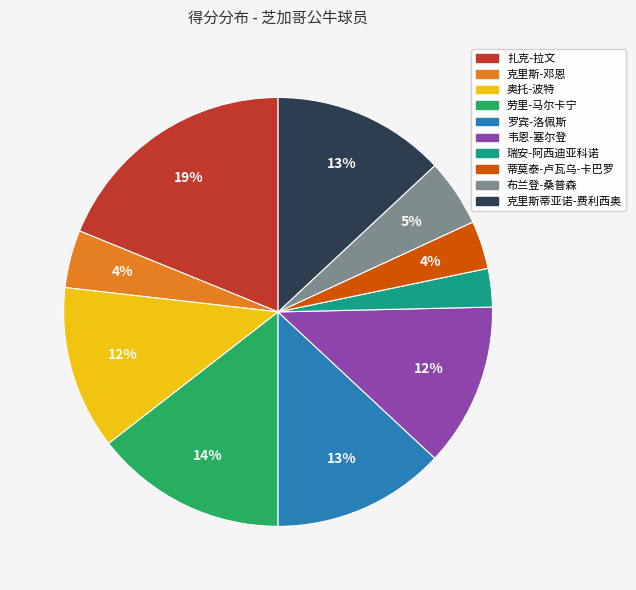

To the nearest percent, what percentage of the pie is 罗宾-洛佩斯?

13%